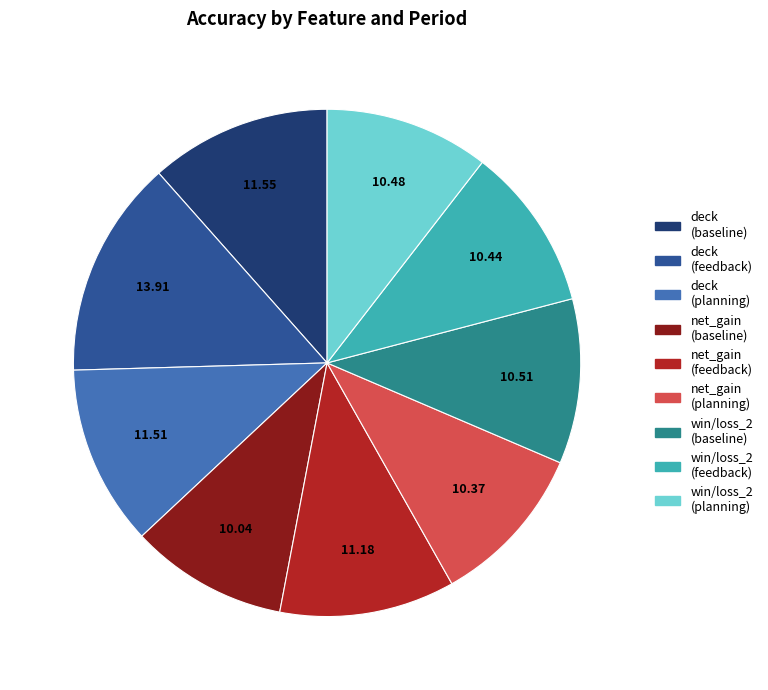

Is there any slice that represents more than half of the pie?

No